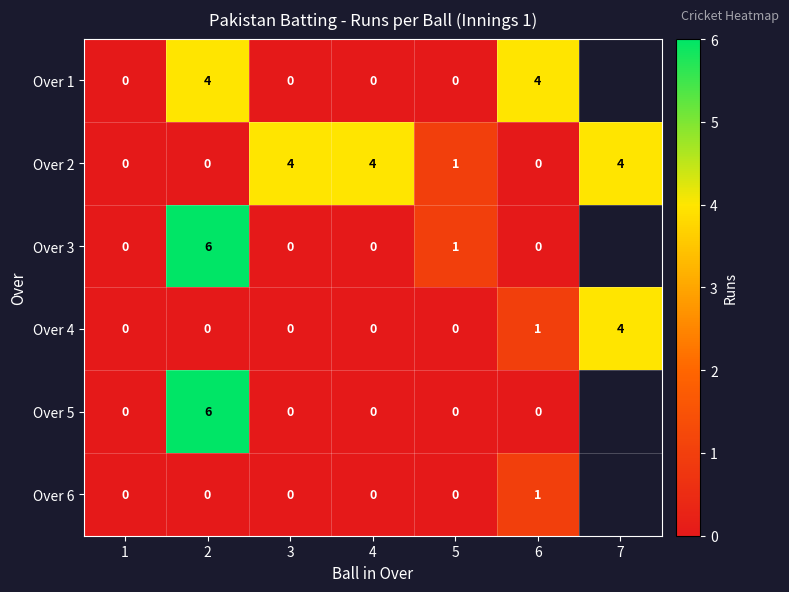

What is the greatest value displayed?

6.0